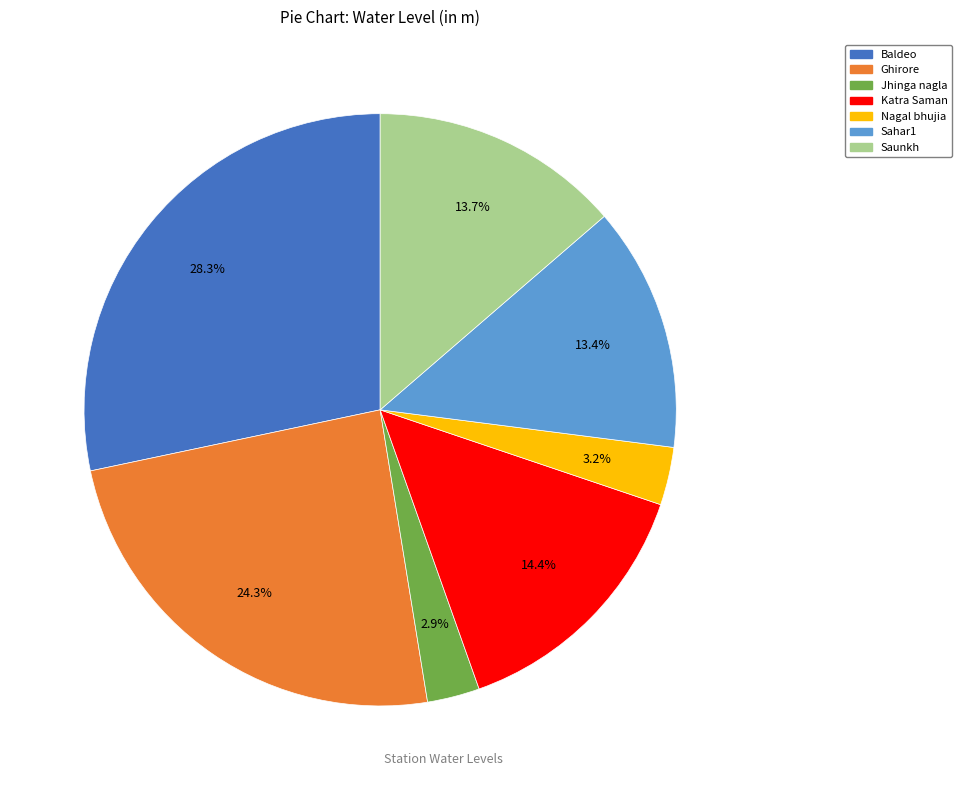

To the nearest percent, what is the average slice percentage?

14%